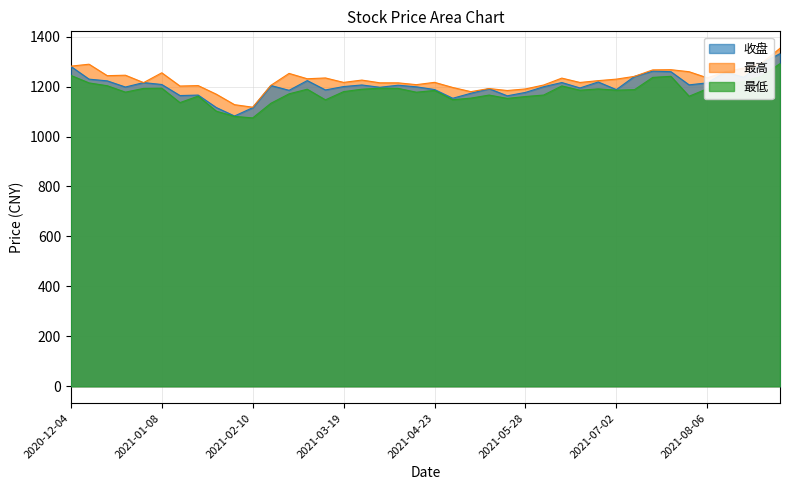

Reading left to right, transcribe all the data shown in this chart.

收盘: 2020-12-04=1280.9	2020-12-11=1229.9	2020-12-18=1223.0	2020-12-25=1198.3	2020-12-31=1216.0	2021-01-08=1208.5	2021-01-15=1164.2	2021-01-22=1166.1	2021-01-29=1116.2	2021-02-05=1082.3	2021-02-10=1115.5	2021-02-19=1204.4	2021-02-26=1185.2	2021-03-05=1224.1	2021-03-12=1186.6	2021-03-19=1200.2	2021-03-26=1206.5	2021-04-02=1197.4	2021-04-09=1205.6	2021-04-16=1199.1	2021-04-23=1188.3	2021-04-30=1153.3	2021-05-07=1173.3	2021-05-14=1191.7	2021-05-21=1163.1	2021-05-28=1176.7	2021-06-04=1199.5	2021-06-11=1216.3	2021-06-18=1194.6	2021-06-25=1218.5	2021-07-02=1188.0	2021-07-09=1241.0	2021-07-16=1262.0	2021-07-23=1259.7	2021-07-30=1207.0	2021-08-06=1215.0	2021-08-13=1258.8	2021-08-20=1237.1	2021-08-27=1293.8	2021-09-03=1332.0
最高: 2020-12-04=1282.0	2020-12-11=1289.7	2020-12-18=1243.8	2020-12-25=1245.6	2020-12-31=1216.0	2021-01-08=1255.3	2021-01-15=1202.3	2021-01-22=1204.1	2021-01-29=1169.6	2021-02-05=1127.7	2021-02-10=1117.5	2021-02-19=1205.1	2021-02-26=1252.9	2021-03-05=1231.4	2021-03-12=1234.7	2021-03-19=1216.8	2021-03-26=1226.2	2021-04-02=1215.2	2021-04-09=1215.0	2021-04-16=1207.8	2021-04-23=1217.1	2021-04-30=1196.6	2021-05-07=1179.8	2021-05-14=1192.3	2021-05-21=1184.3	2021-05-28=1190.7	2021-06-04=1206.4	2021-06-11=1234.1	2021-06-18=1216.6	2021-06-25=1223.9	2021-07-02=1229.9	2021-07-09=1241.1	2021-07-16=1266.9	2021-07-23=1267.8	2021-07-30=1259.6	2021-08-06=1235.1	2021-08-13=1259.1	2021-08-20=1274.3	2021-08-27=1294.2	2021-09-03=1353.6
最低: 2020-12-04=1244.9	2020-12-11=1214.8	2020-12-18=1203.5	2020-12-25=1177.8	2020-12-31=1192.8	2021-01-08=1193.7	2021-01-15=1135.9	2021-01-22=1161.9	2021-01-29=1101.6	2021-02-05=1080.7	2021-02-10=1074.7	2021-02-19=1133.2	2021-02-26=1171.0	2021-03-05=1189.5	2021-03-12=1147.0	2021-03-19=1179.9	2021-03-26=1189.6	2021-04-02=1193.7	2021-04-09=1192.8	2021-04-16=1177.5	2021-04-23=1184.6	2021-04-30=1147.5	2021-05-07=1153.9	2021-05-14=1166.1	2021-05-21=1152.8	2021-05-28=1160.2	2021-06-04=1166.2	2021-06-11=1202.8	2021-06-18=1185.4	2021-06-25=1190.8	2021-07-02=1185.6	2021-07-09=1187.9	2021-07-16=1236.9	2021-07-23=1241.2	2021-07-30=1161.4	2021-08-06=1191.6	2021-08-13=1212.7	2021-08-20=1219.8	2021-08-27=1242.0	2021-09-03=1292.1